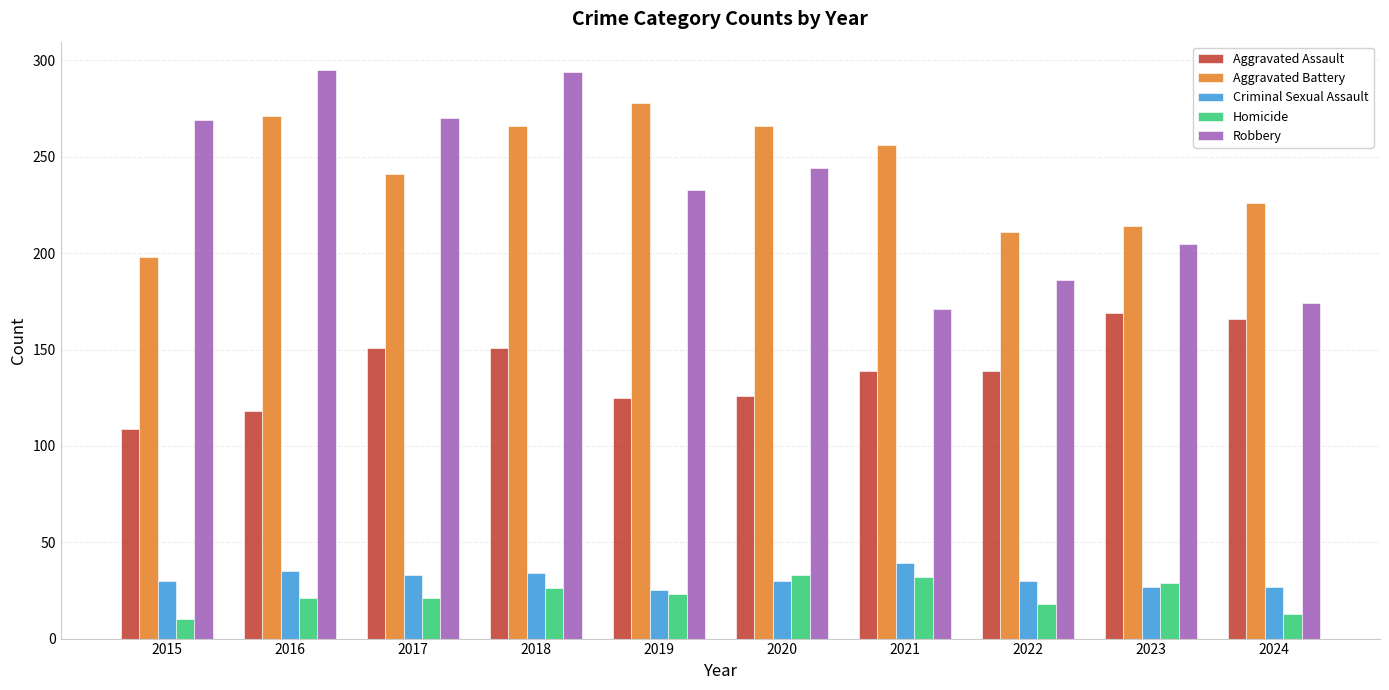

What is the total value across all series at 2016?

740